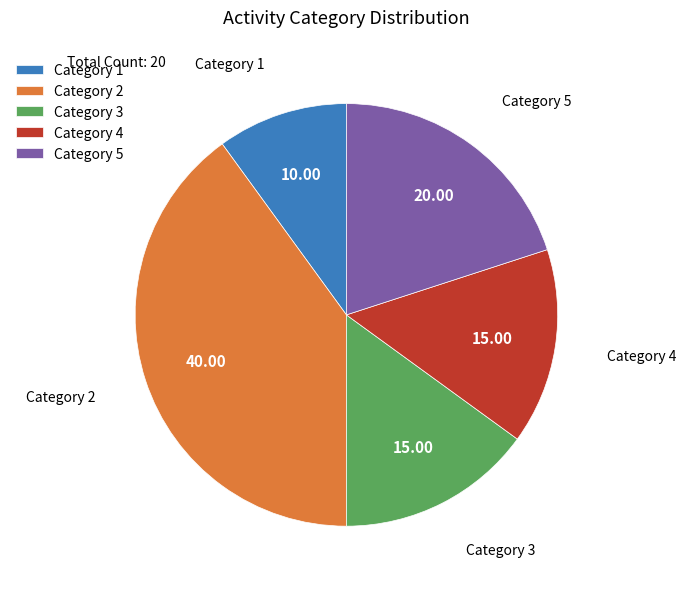

Which slice is the largest?

Category 2